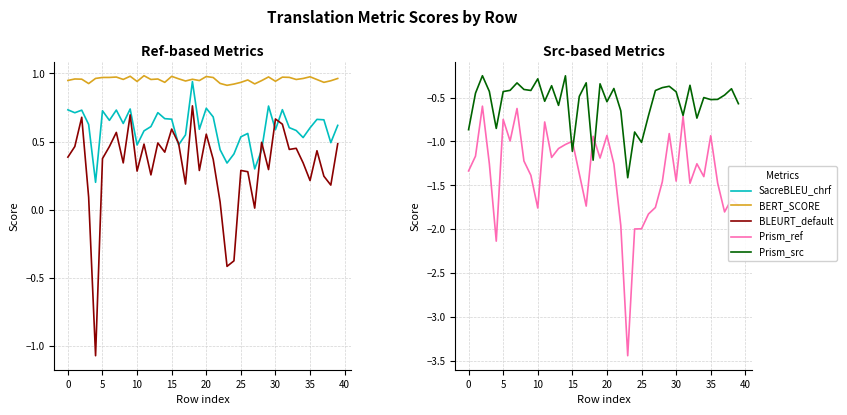

What is the value of the metric_Prism_src point at the 7th from the left?

-0.4